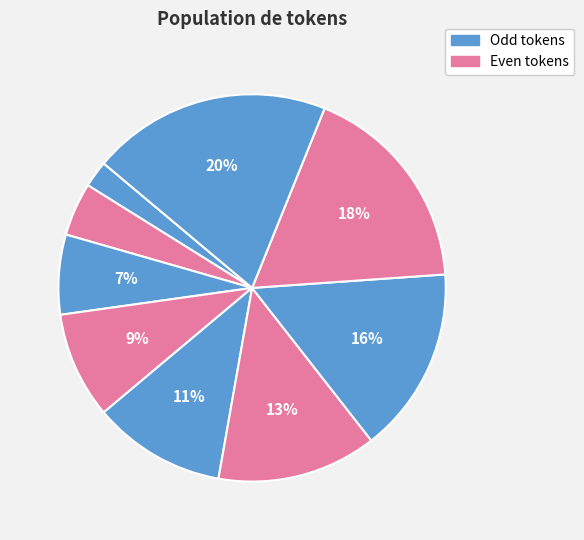

Count the number of slices in the pie.

9